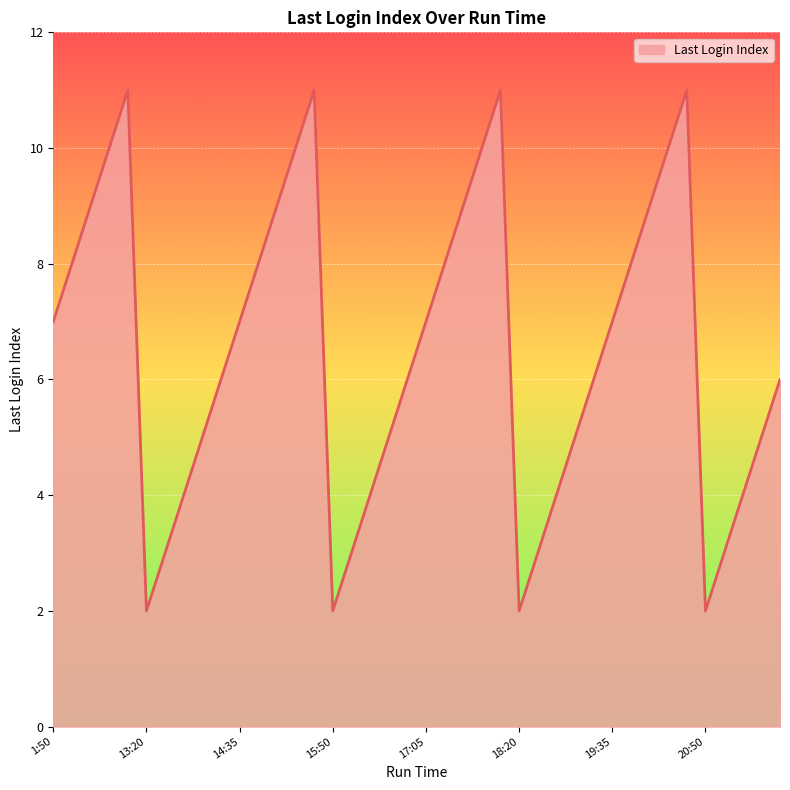

What is the difference between the maximum and minimum values?

9